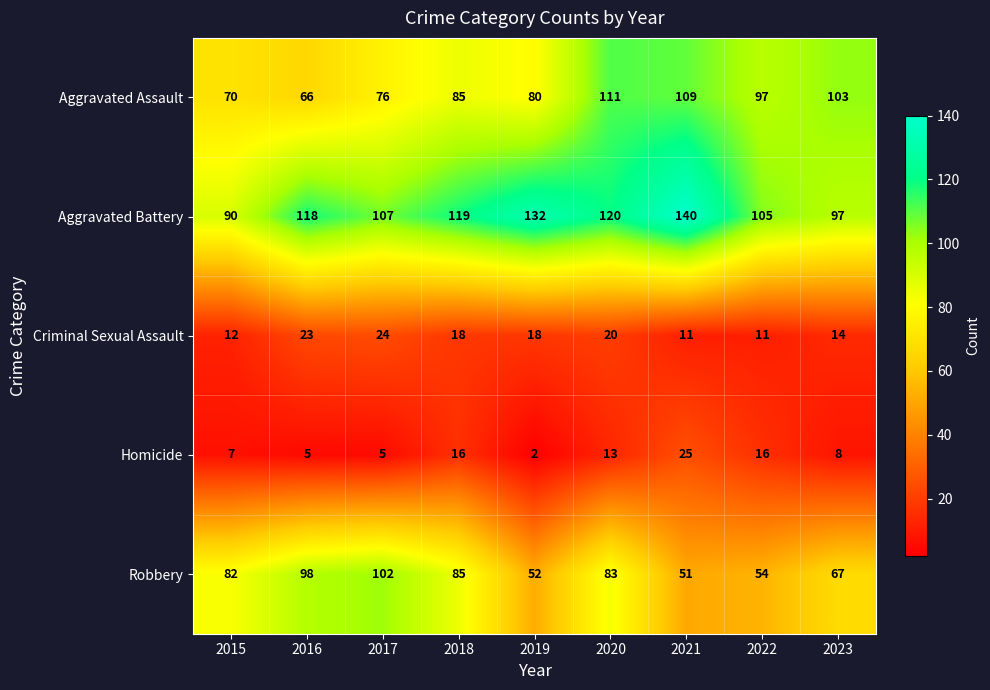

What is the difference between the second highest and second lowest values in the Aggravated Battery series?

35